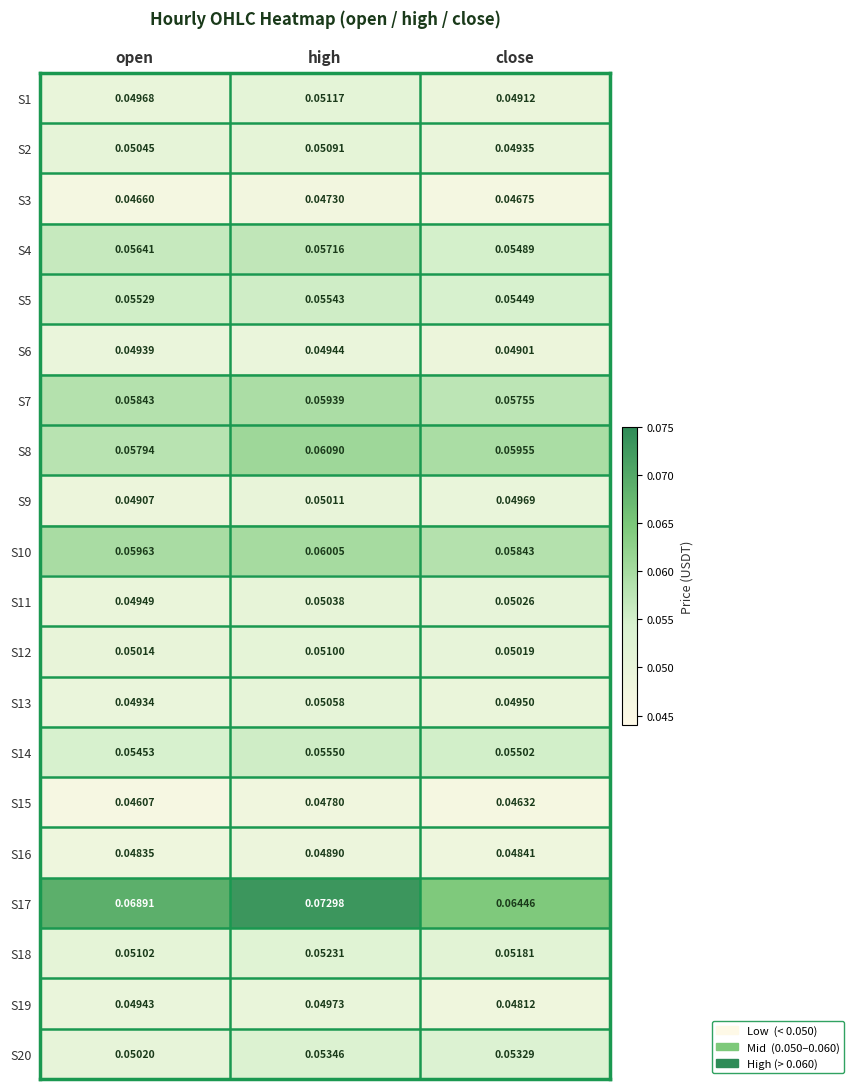

At which label is S15 closest to 0?

open